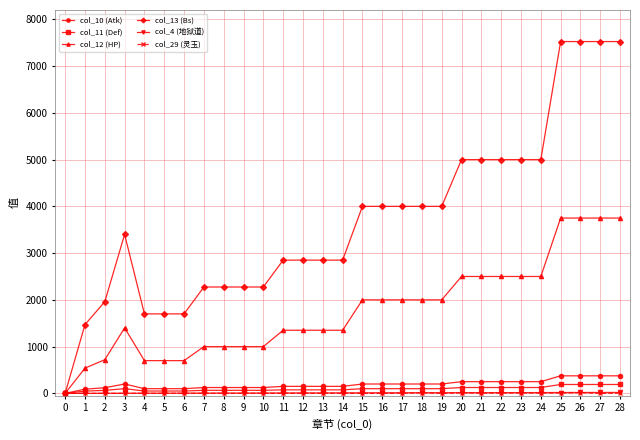

At how many categories does at least one series exceed 5169?

4